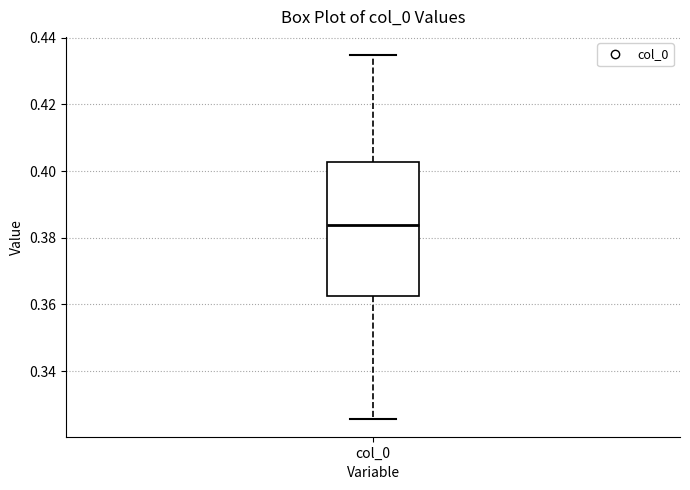

Read this box plot against the y-axis: the position of the median line, the range covered by the box, and the ends of both whiskers. The values are not printed on the chart, so give them approximately, as read against the axis.

median 0.384, box 0.362 to 0.402, whiskers 0.326 to 0.434